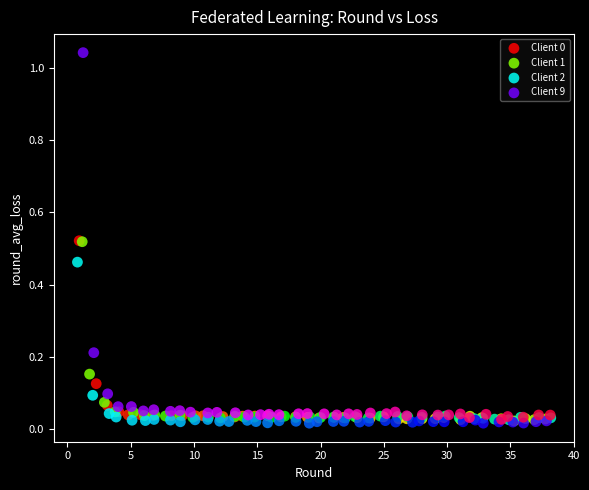

Which series has the widest spread of Y values?

Client 9